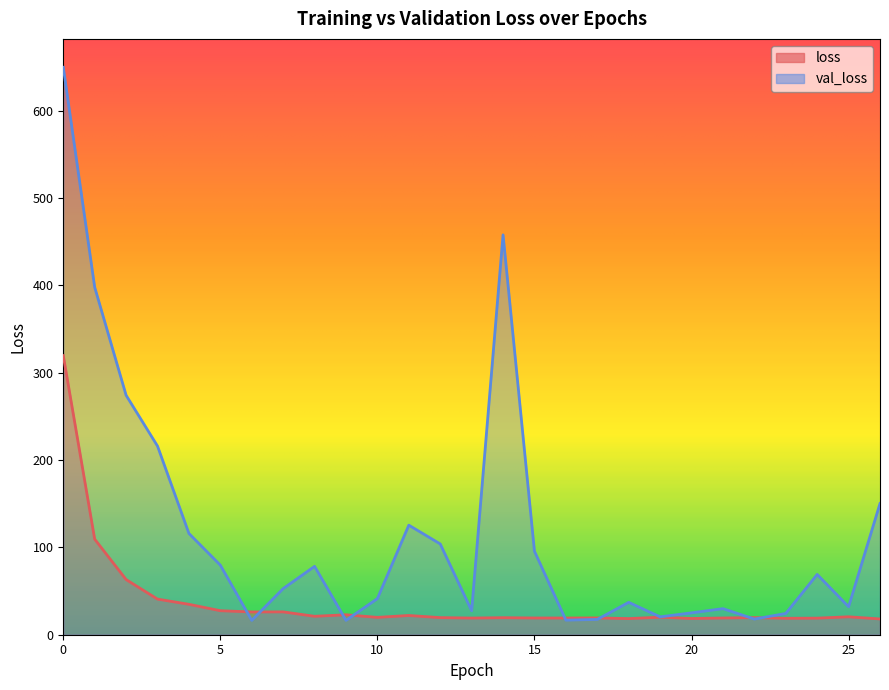

Between 7 and 3, which is larger?

3